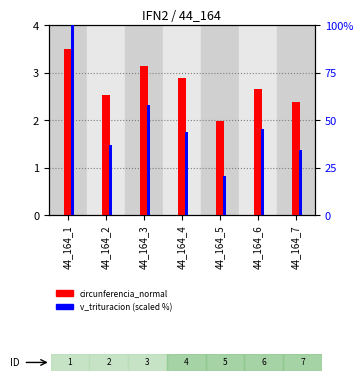

How many groups of bars are there?

7